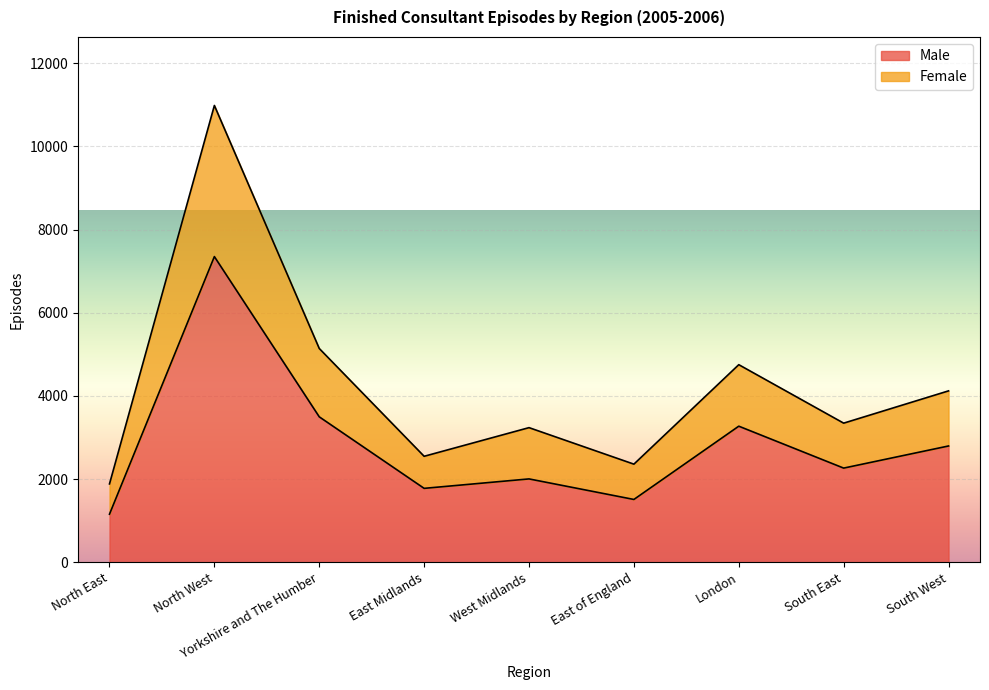

True or false: Male and Female cross at least once.

False